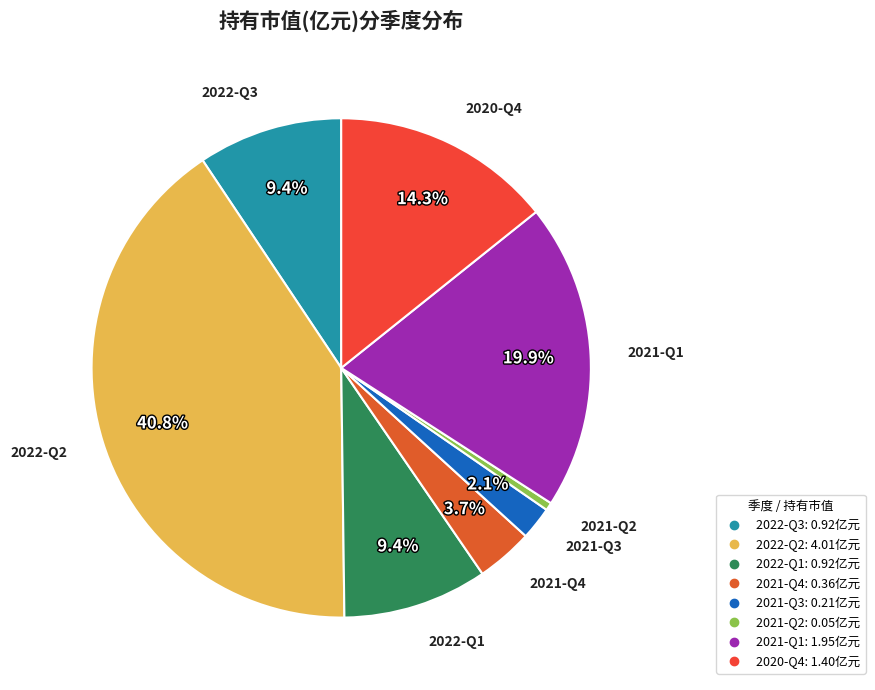

Which has a higher value, 2020-Q4 or 2021-Q4?

2020-Q4